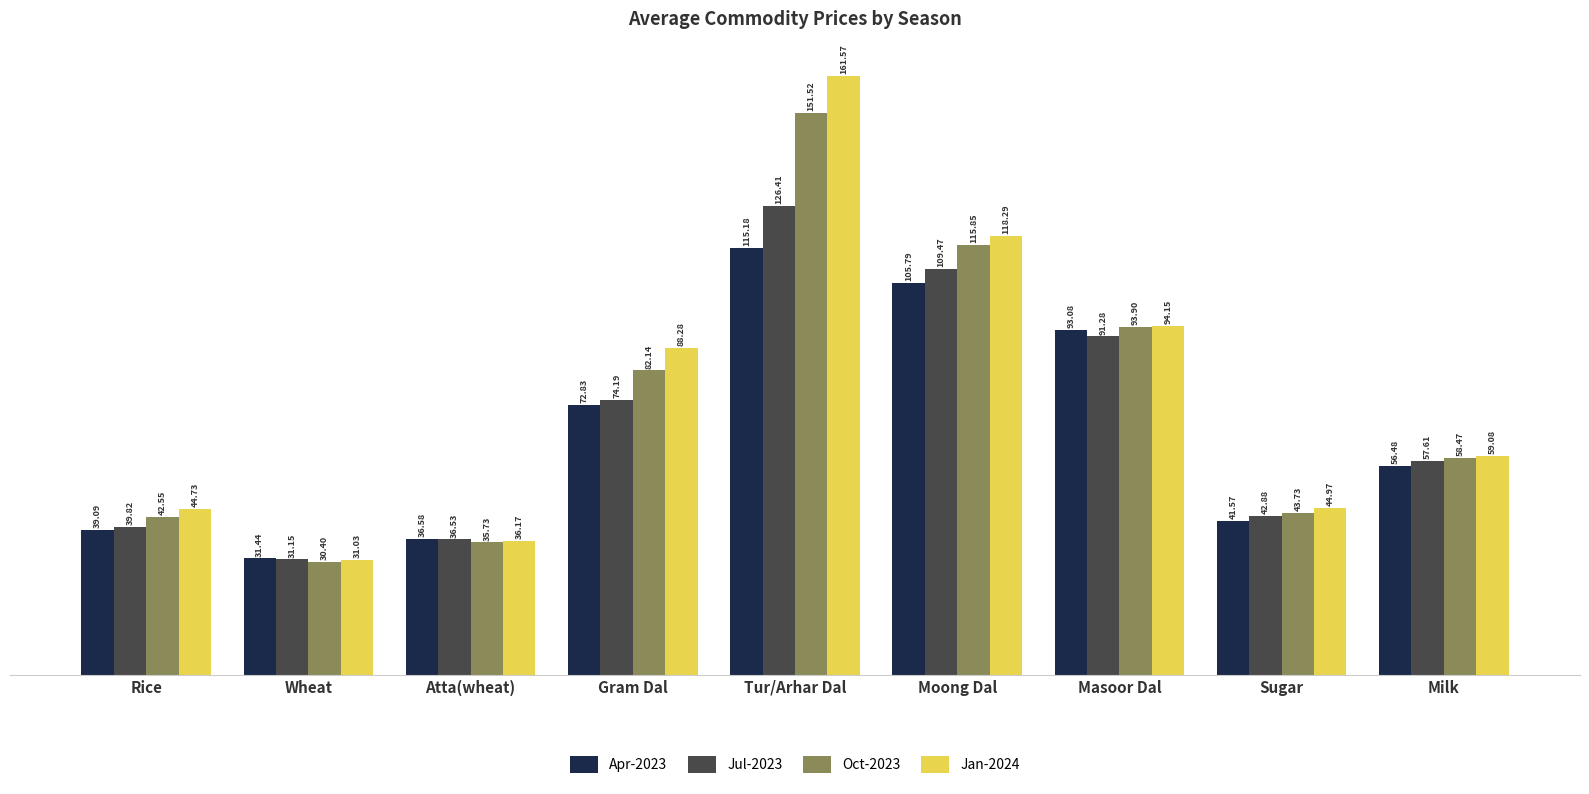

Is it true that Oct-2023 equals 82.1 at Gram Dal?

True